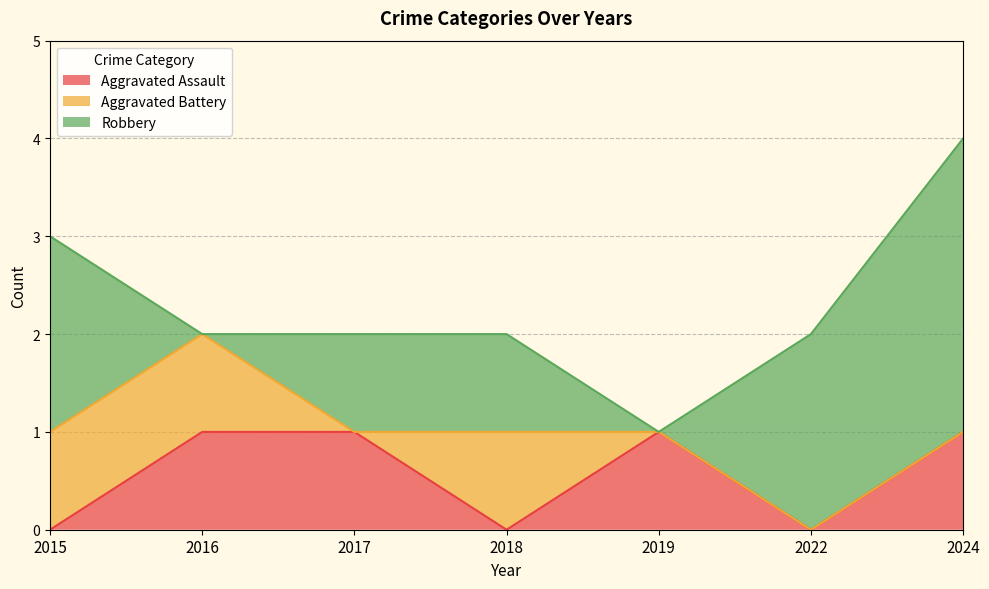

True or false: Robbery and Aggravated Assault intersect in this chart.

True